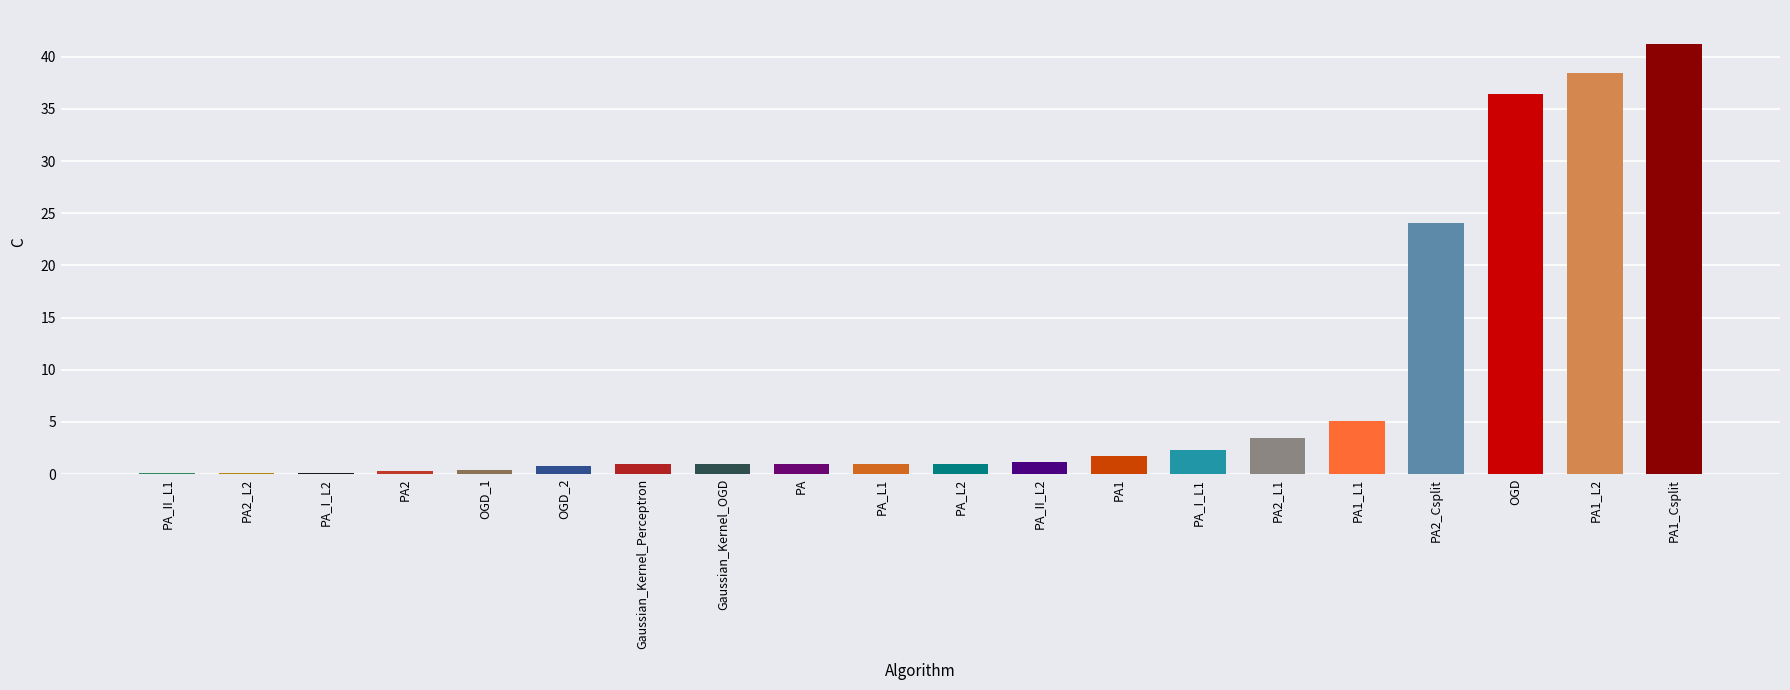

What is the sum of all values?

160.5